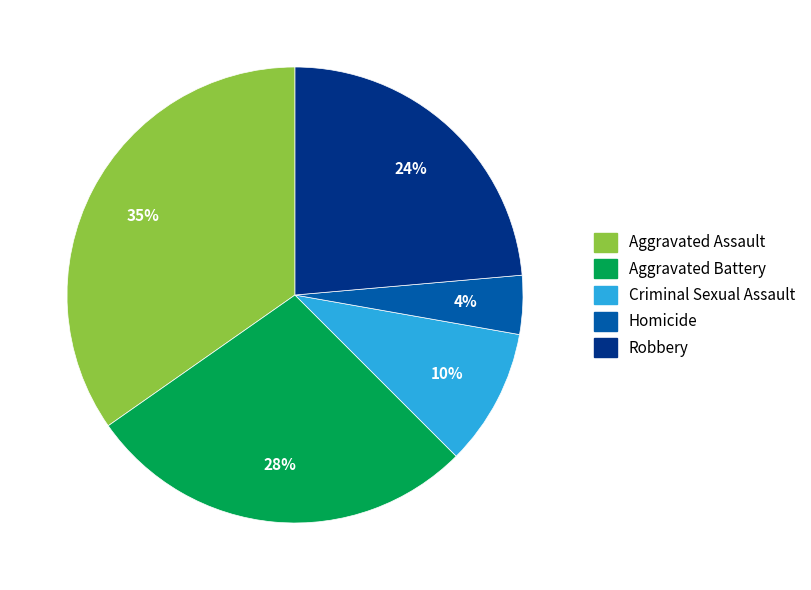

Which has a higher value, Homicide or Aggravated Battery?

Aggravated Battery